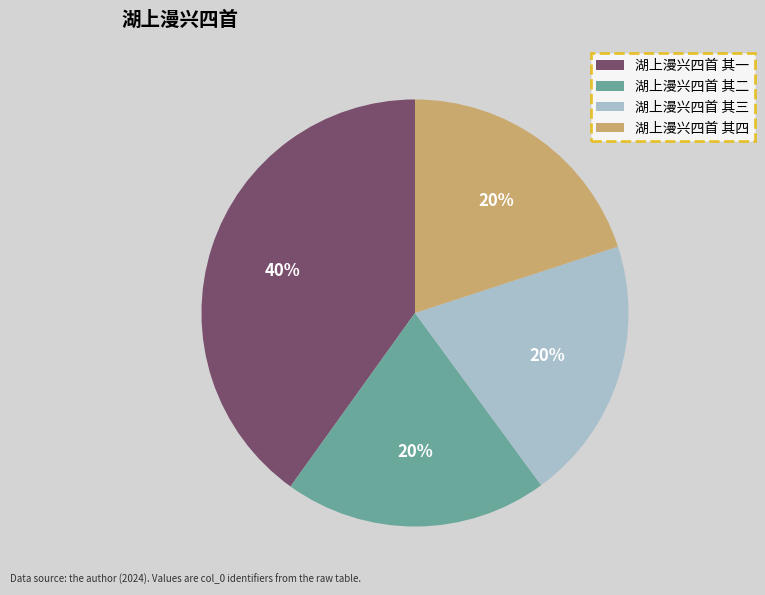

To the nearest percent, what is the difference between the largest and smallest slice percentages?

20%